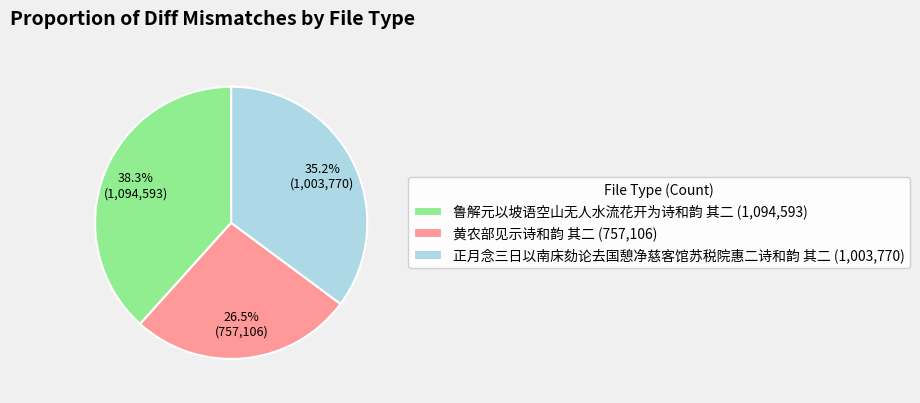

Which category has the smallest portion of the pie?

黄农部见示诗和韵 其二